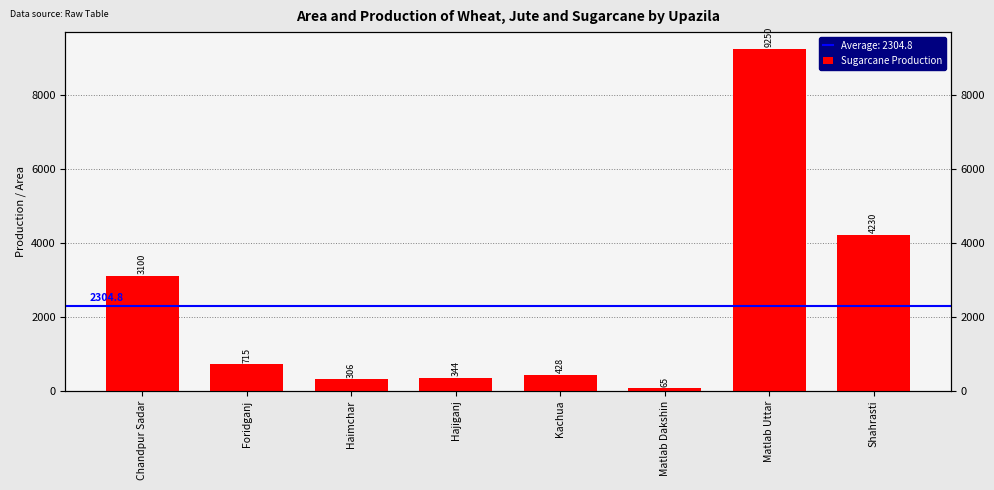

Does the chart contain stacked bars?

No